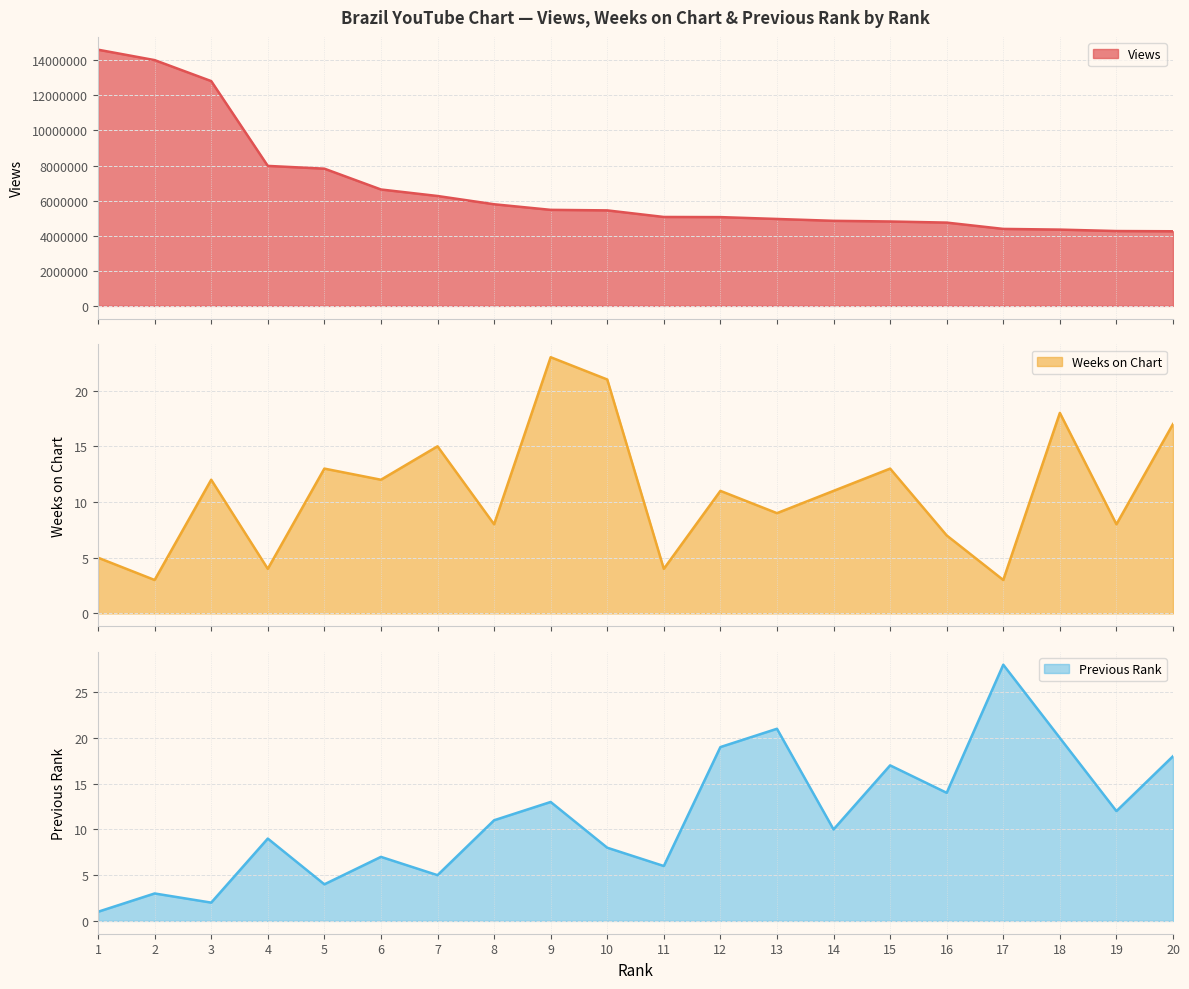

What is the total value across all series at 11?

5069330